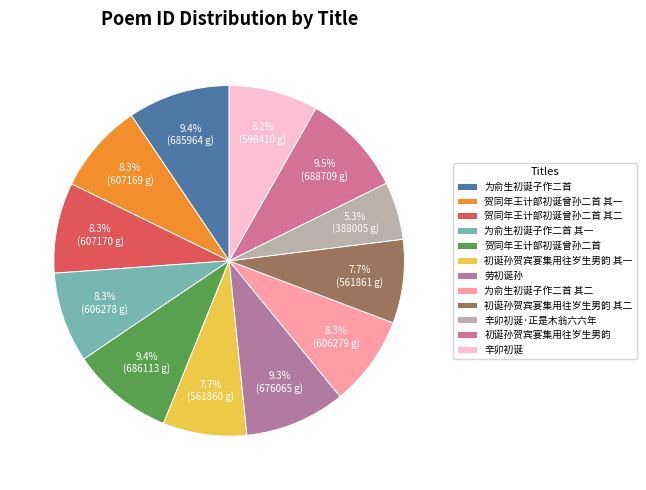

To the nearest percent, what percentage of the pie is 贺同年王计部初诞曾孙二首 其二?

8%